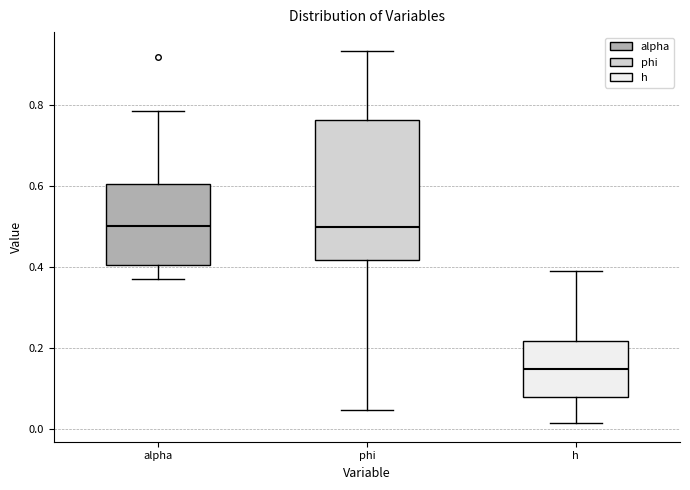

Reading left to right, transcribe this box plot: for each box, give where its median line is, the range the box spans, and where its two whiskers end, as read against the y-axis. The values are not printed on the chart, so give them approximately, as read against the axis.

alpha: median 0.50, box 0.40 to 0.60, whiskers 0.36 to 0.78
phi: median 0.50, box 0.42 to 0.76, whiskers 0.04 to 0.94
h: median 0.14, box 0.08 to 0.22, whiskers 0.02 to 0.38